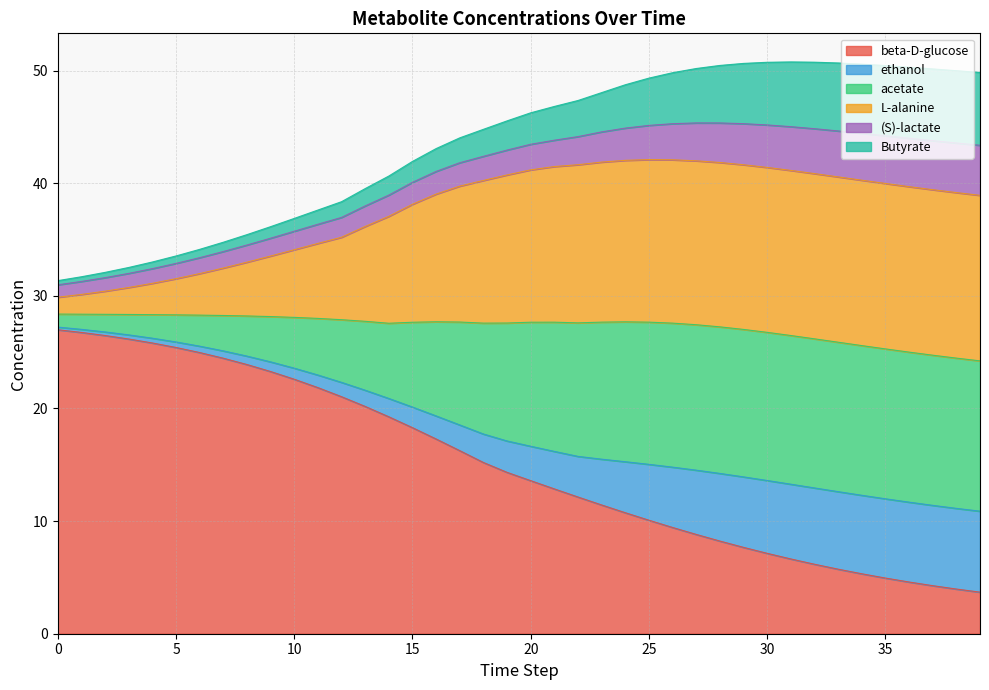

What is the minimum value for beta-D-glucose?

3.7